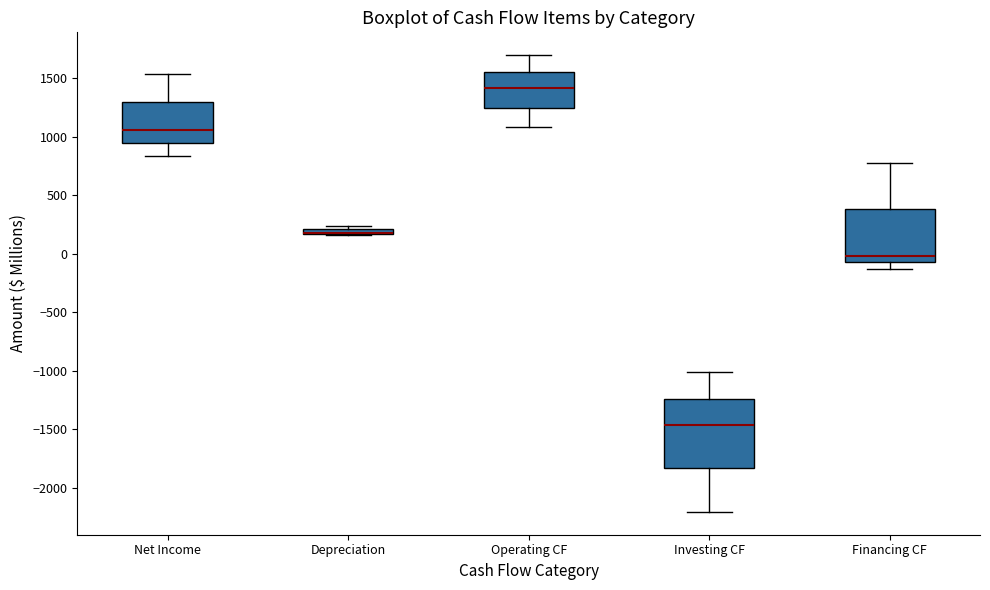

Where does the median line of the box for Net Income sit on the y-axis? The values are not printed on the chart, so give them approximately, as read against the axis.

1050